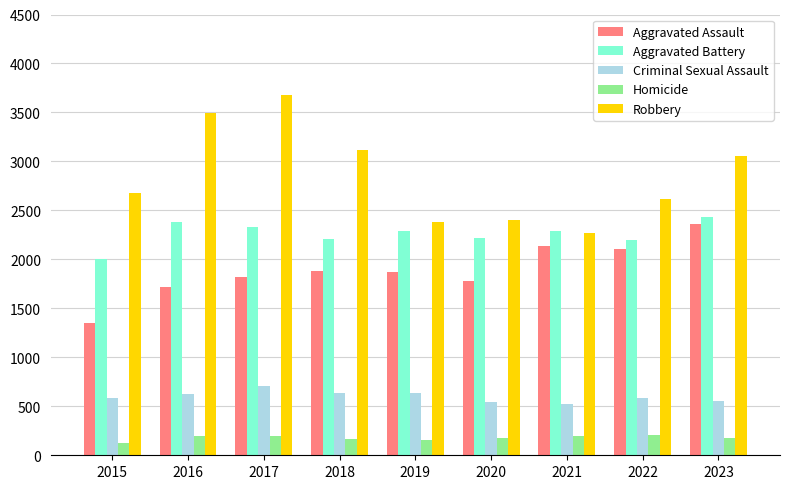

Which series has the largest total across all categories?

Robbery